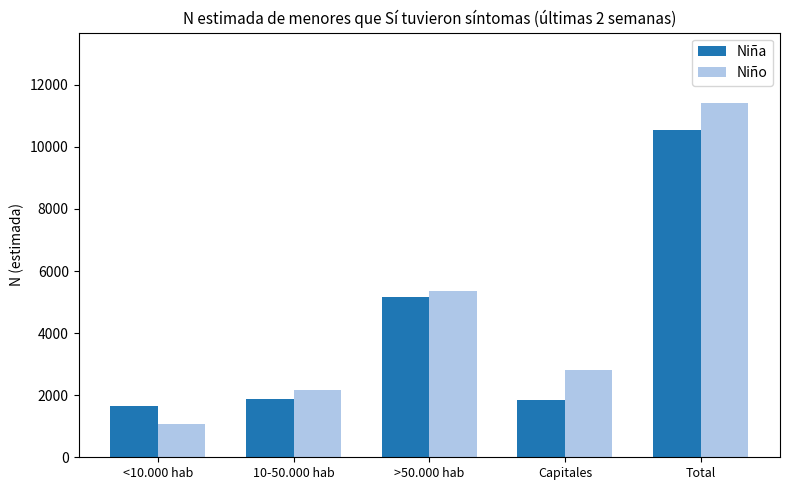

What is the value of the Niño bar at the 5th from the left?

11398